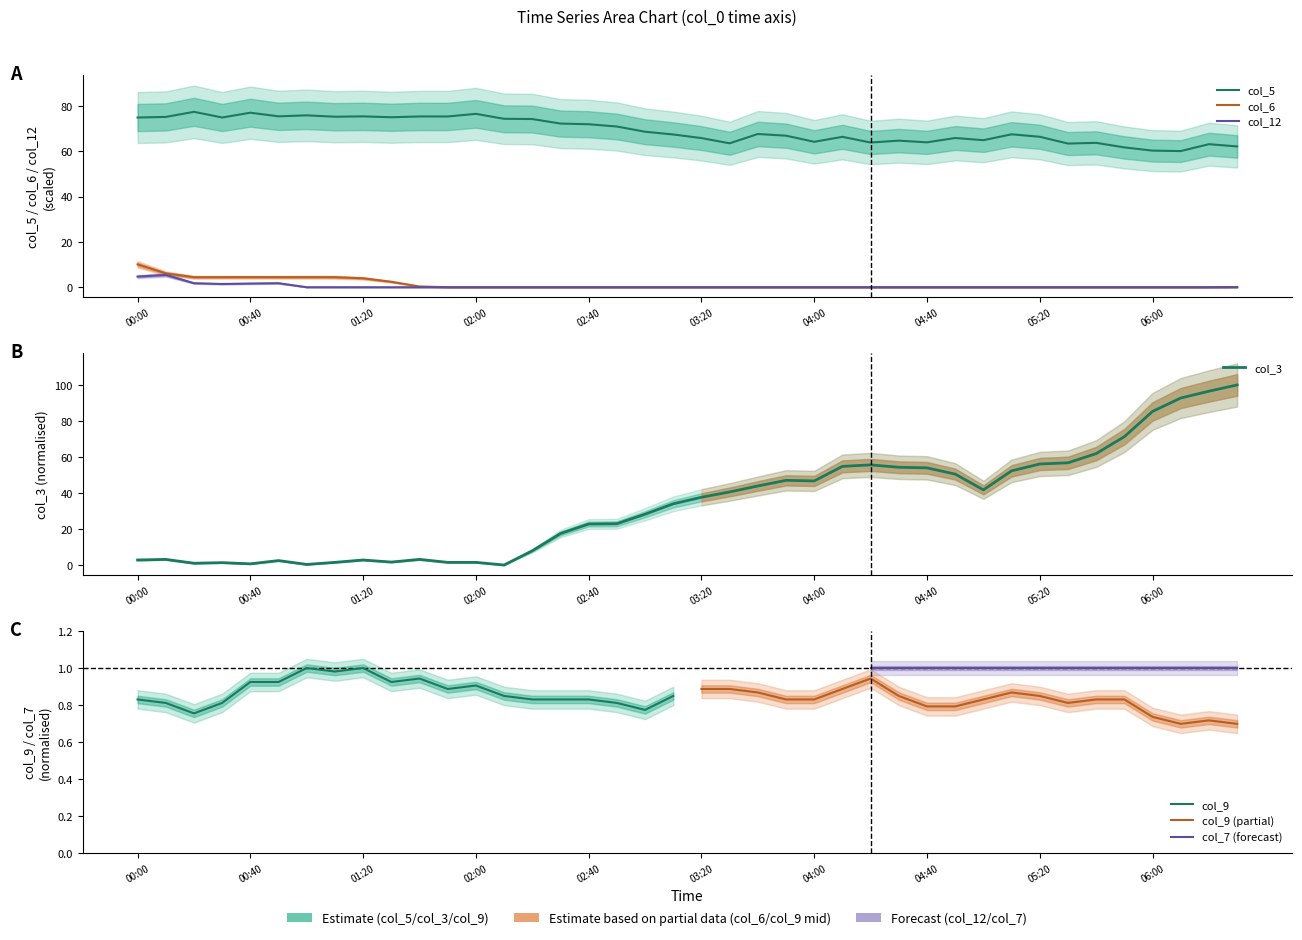

What is the difference between the maximum and minimum values in the col_6 series?

10.1